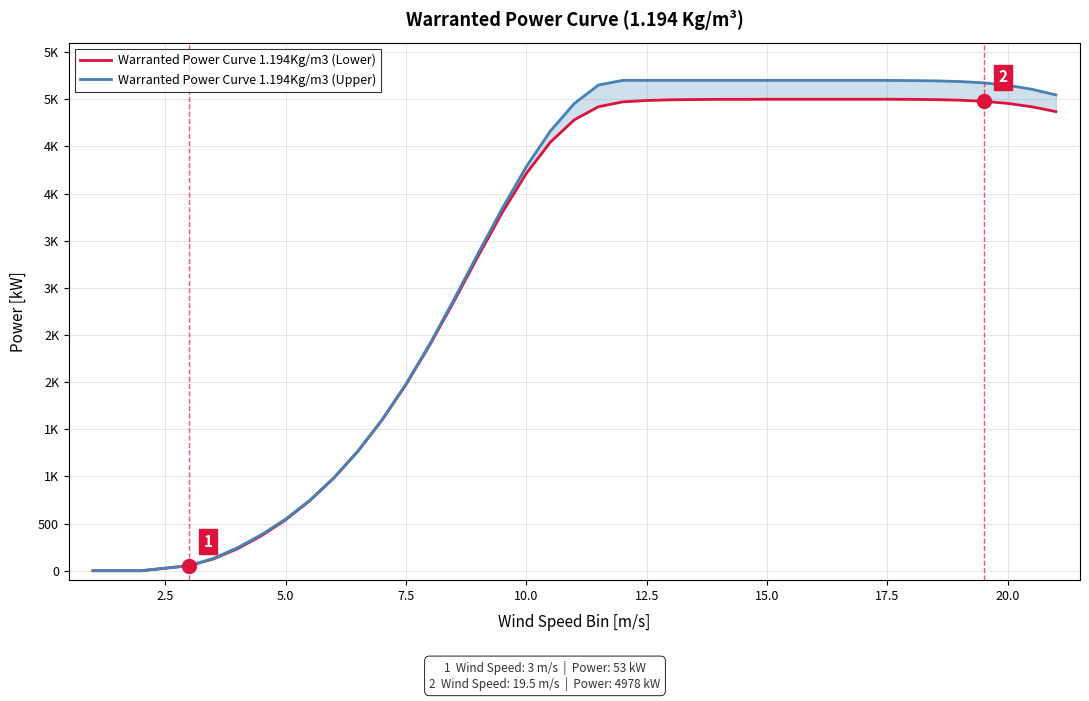

How many values in Warranted Power Curve 1.194Kg/m3 (Lower) are above zero?

37